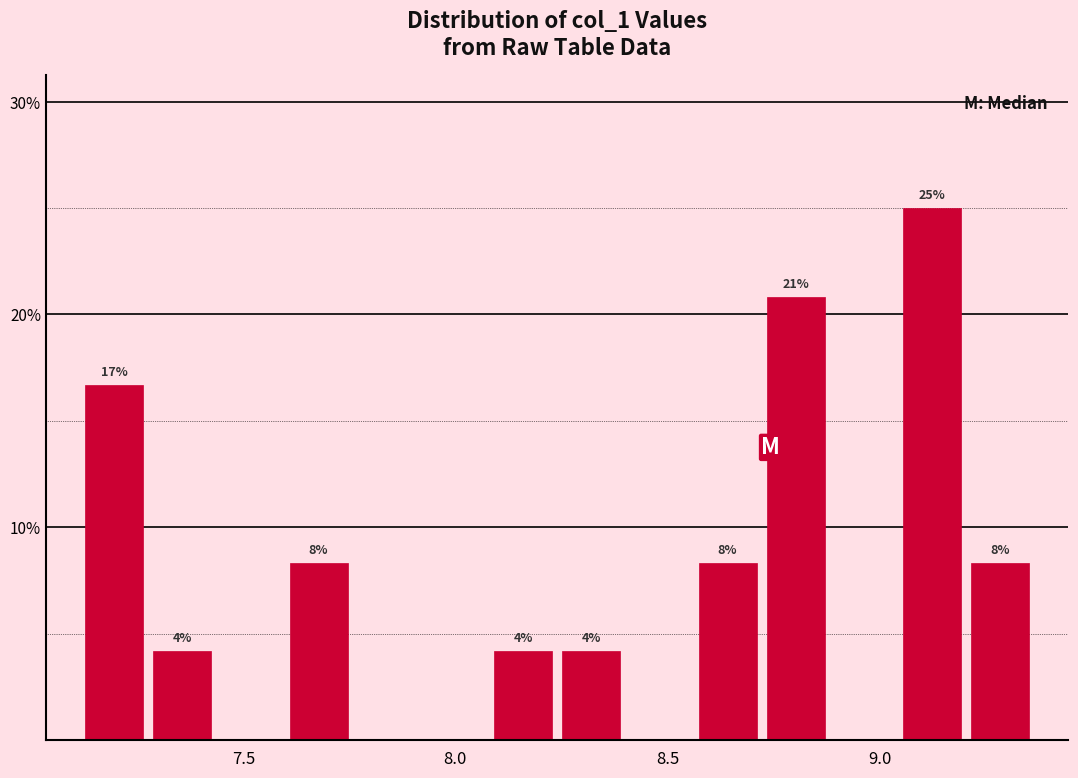

Around what value on the x-axis is the tallest bar? Give the approximate position of its centre, as read against the axis.

9.10